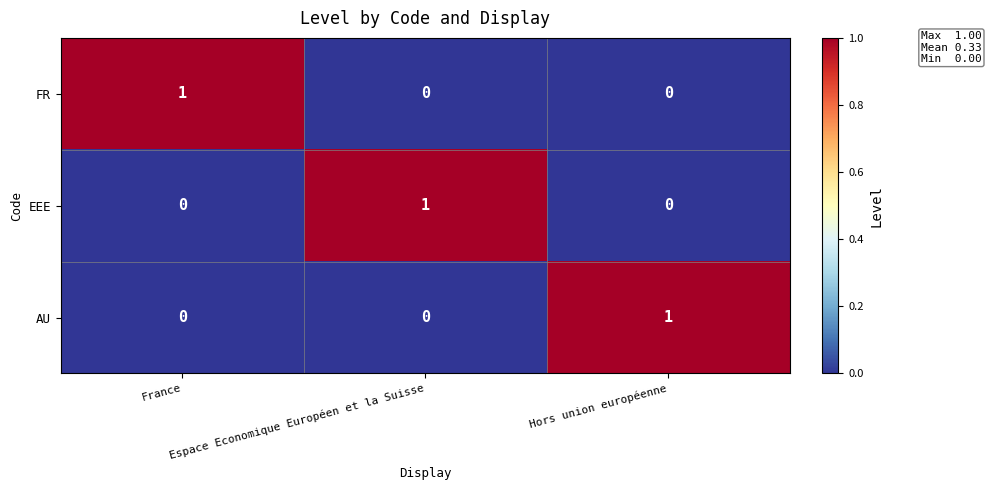

How many FR values are between 0 and 1?

3